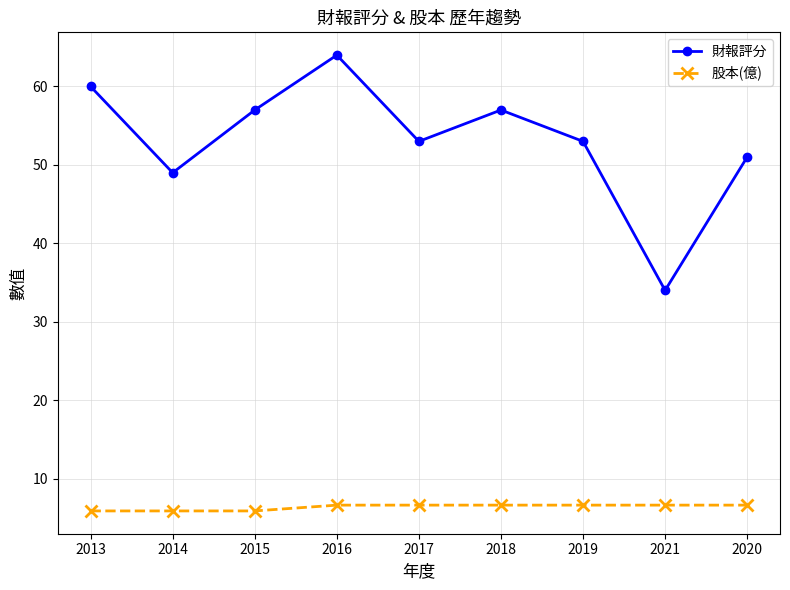

The 股本(億) series shows 11.4 at 2020. True or false?

False